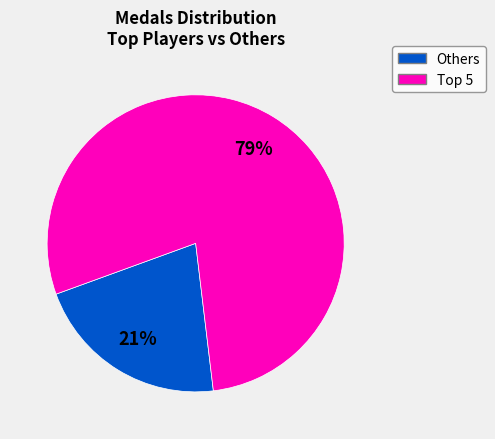

Does any single category account for the majority?

Yes